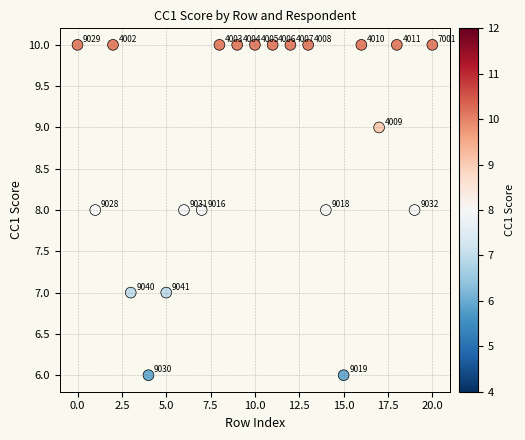

What is the range of Y values (max minus min)?

4